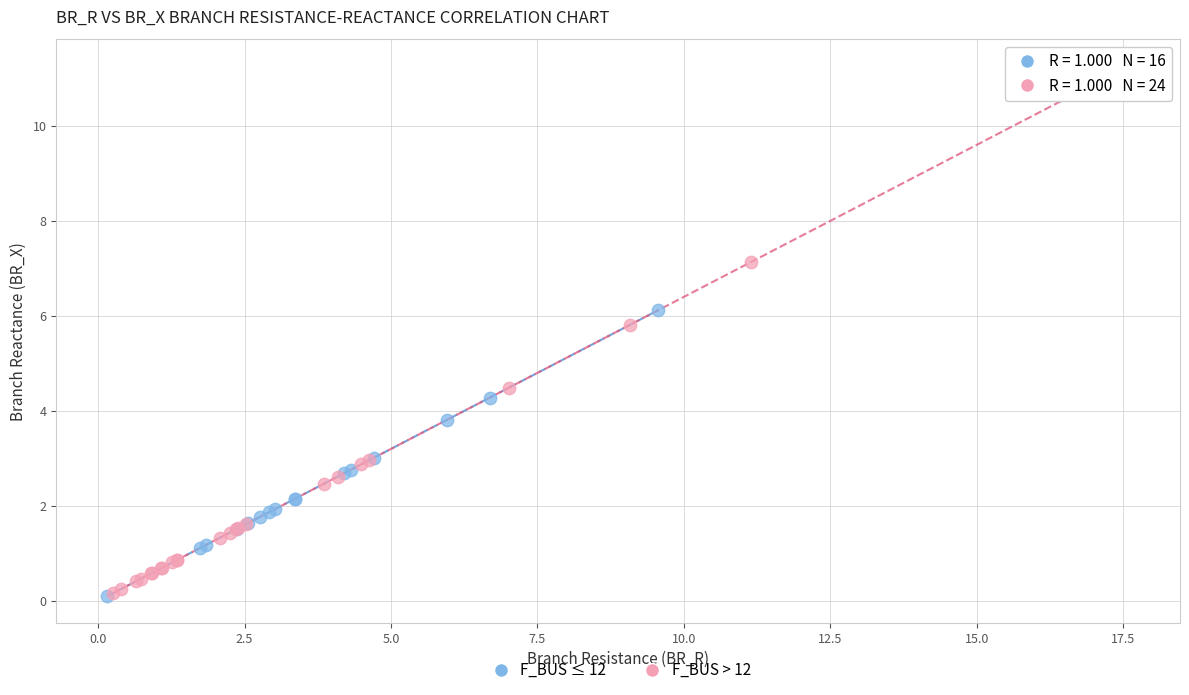

Which series contains the highest Y value?

F_BUS > 12